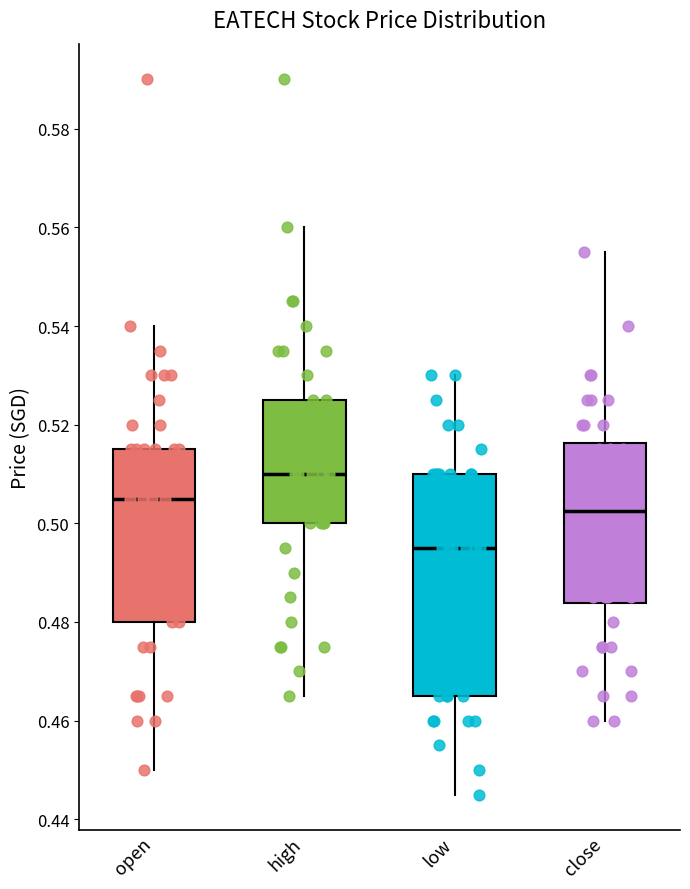

Reading left to right, read every box against the y-axis: the position of its median line, the range the box covers, and the ends of its whiskers. The values are not printed on the chart, so give them approximately, as read against the axis.

open: median 0.506, box 0.480 to 0.516, whiskers 0.450 to 0.540
high: median 0.510, box 0.500 to 0.526, whiskers 0.466 to 0.560
low: median 0.496, box 0.466 to 0.510, whiskers 0.446 to 0.530
close: median 0.502, box 0.484 to 0.516, whiskers 0.460 to 0.556